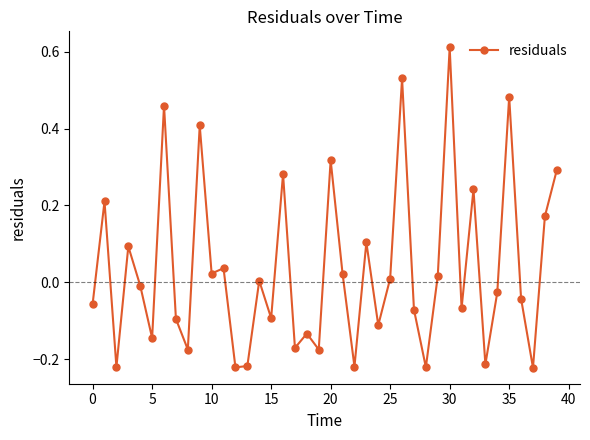

What is the sum of all values?

1.4